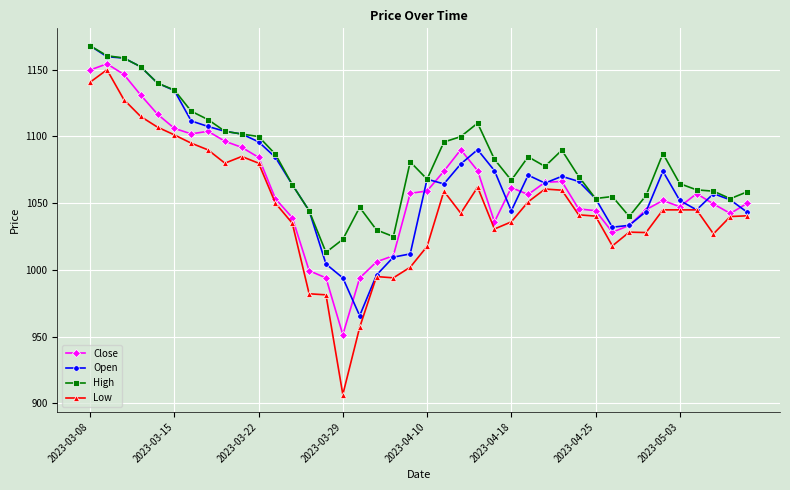

What is the minimum value shown in the chart?

906.6